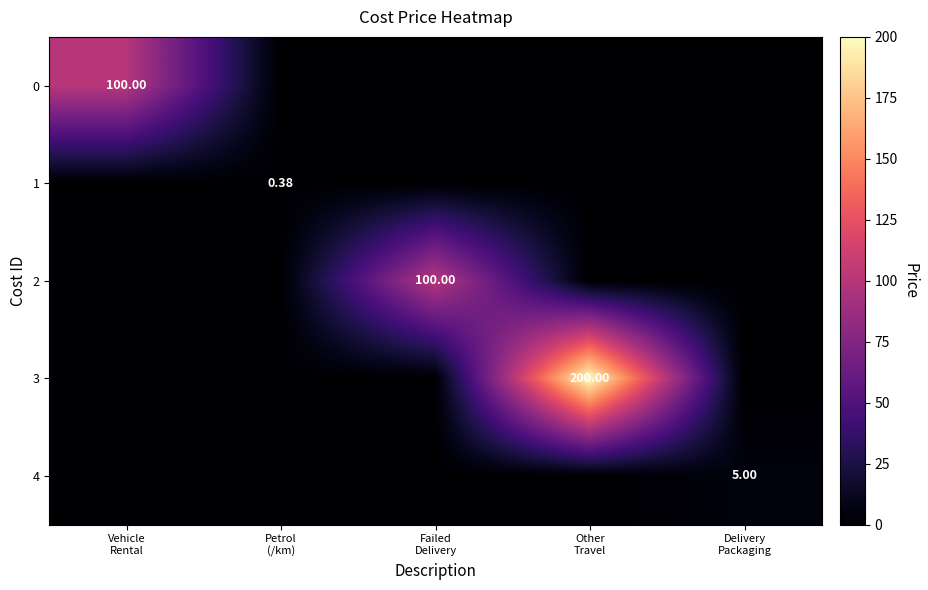

Rank the series by their maximum value, from highest to lowest.

3, 0, 2, 4, 1